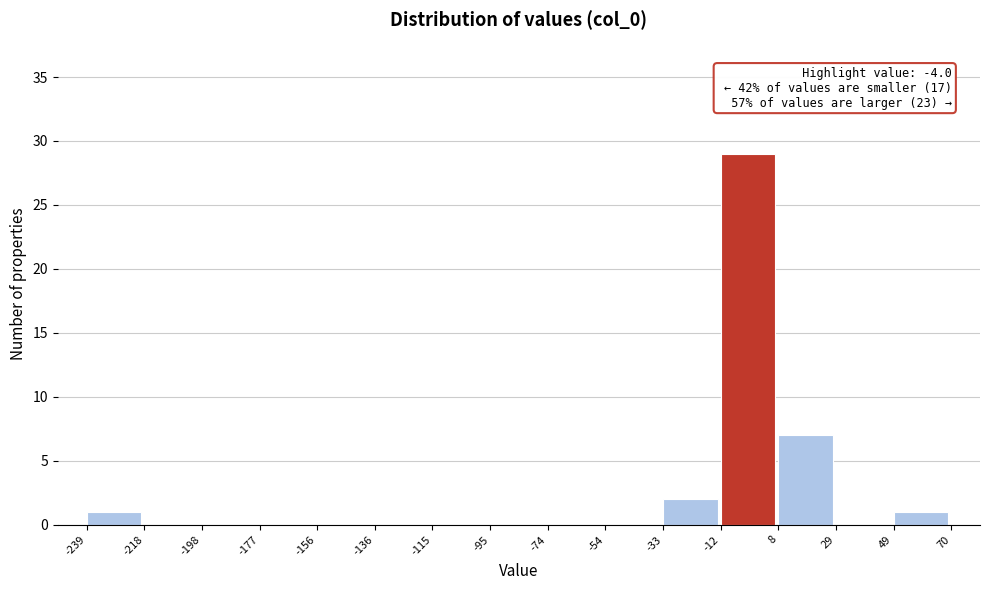

Which range on the x-axis has the tallest bar?

-12 to 8